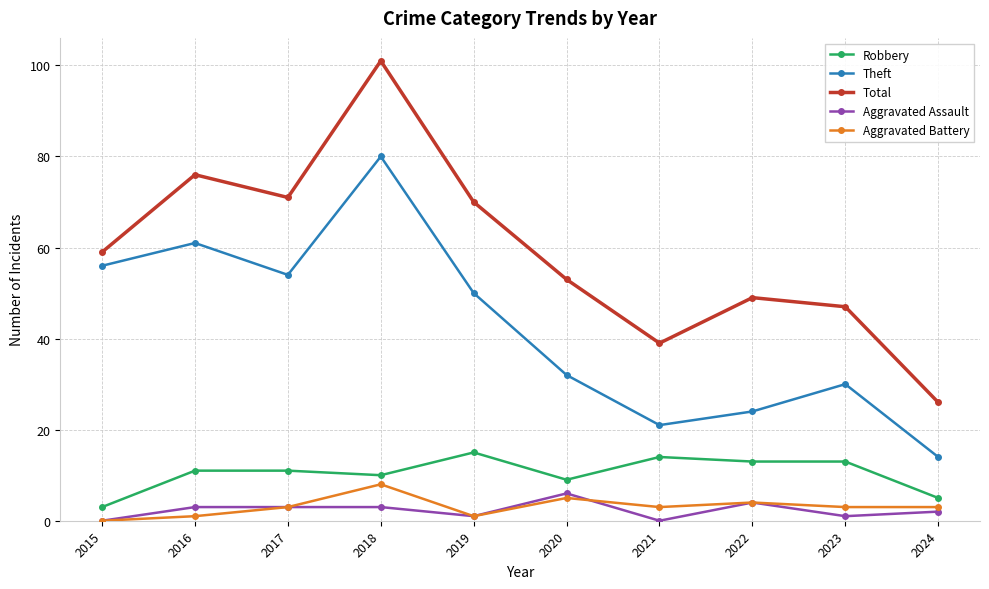

True or false: Aggravated Battery and Theft intersect in this chart.

False